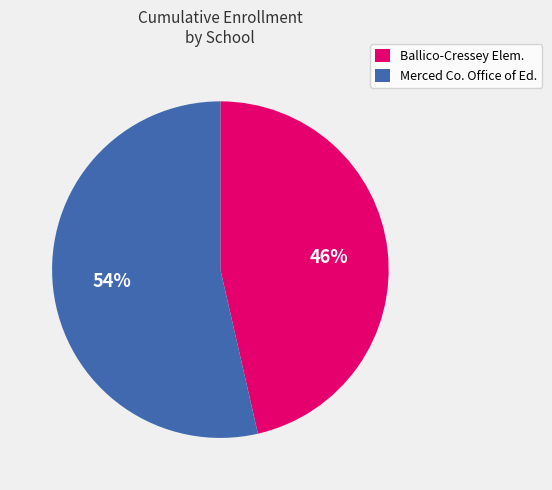

How many segments does this pie chart have?

2